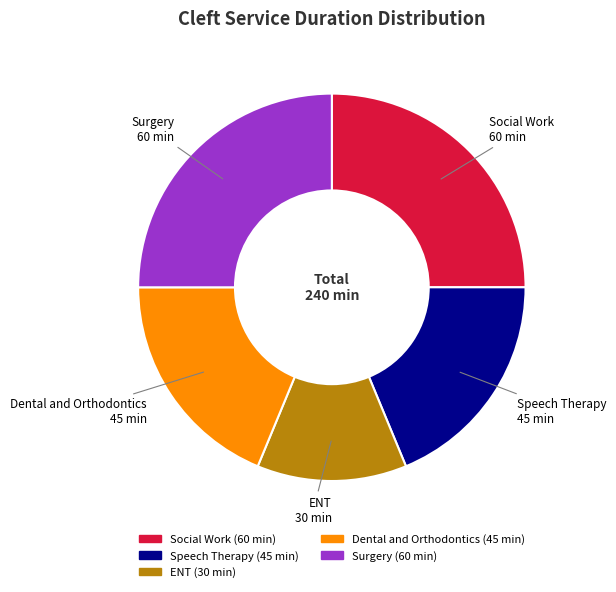

Is there a majority slice in this chart?

No